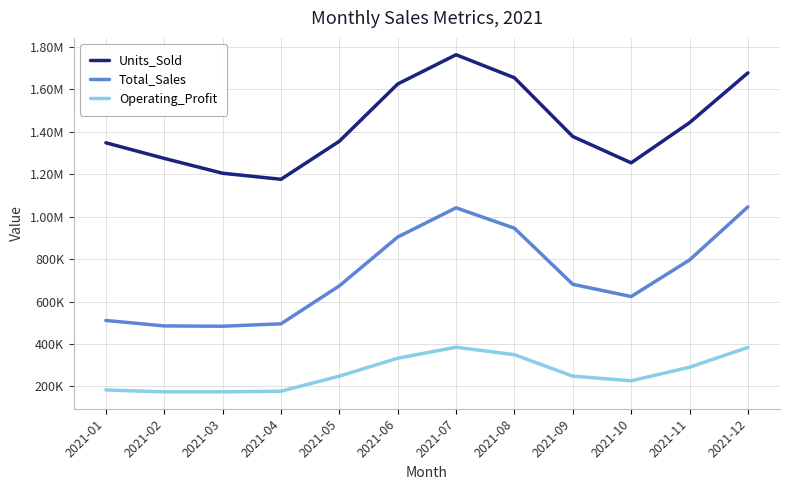

Is this an area chart (filled region under the line)?

No